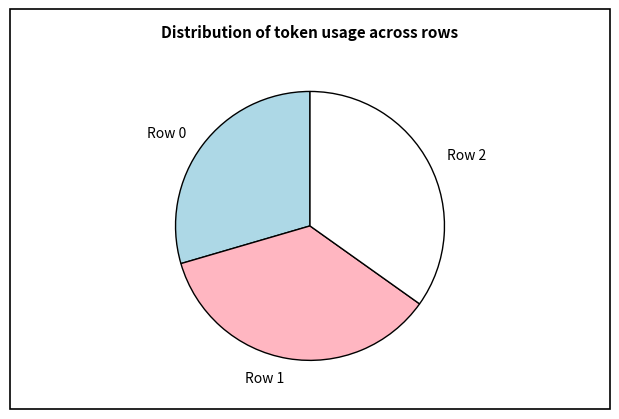

Which slice is the smallest?

Row 0